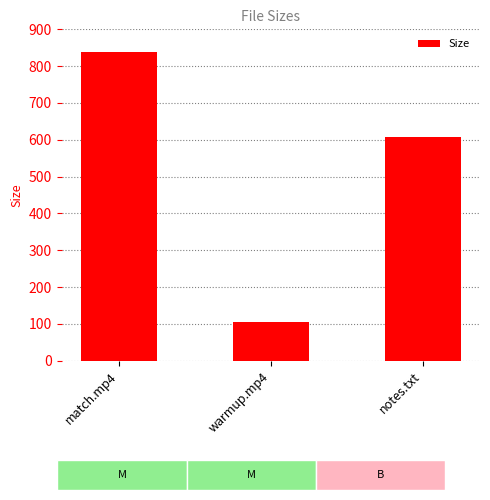

What is the label of the 1st bar from the right?

notes.txt